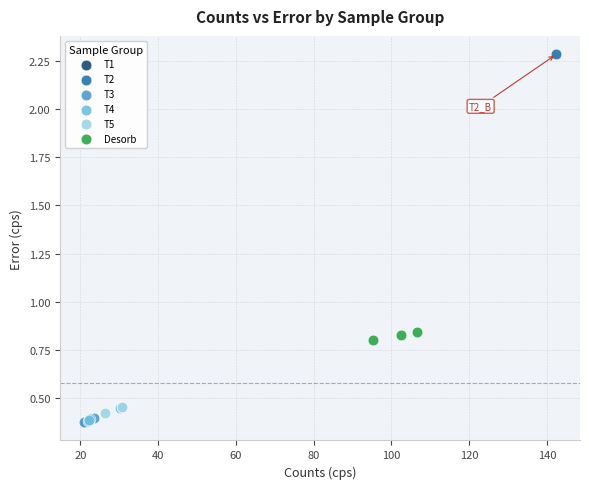

Which series contains the highest Y value?

T2